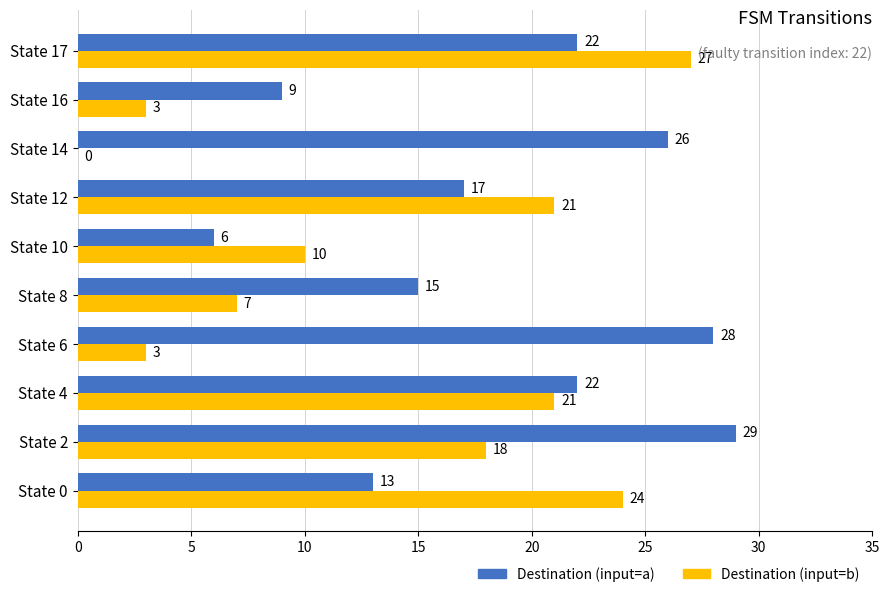

The Destination (input=b) series shows -16 at State 14. True or false?

False